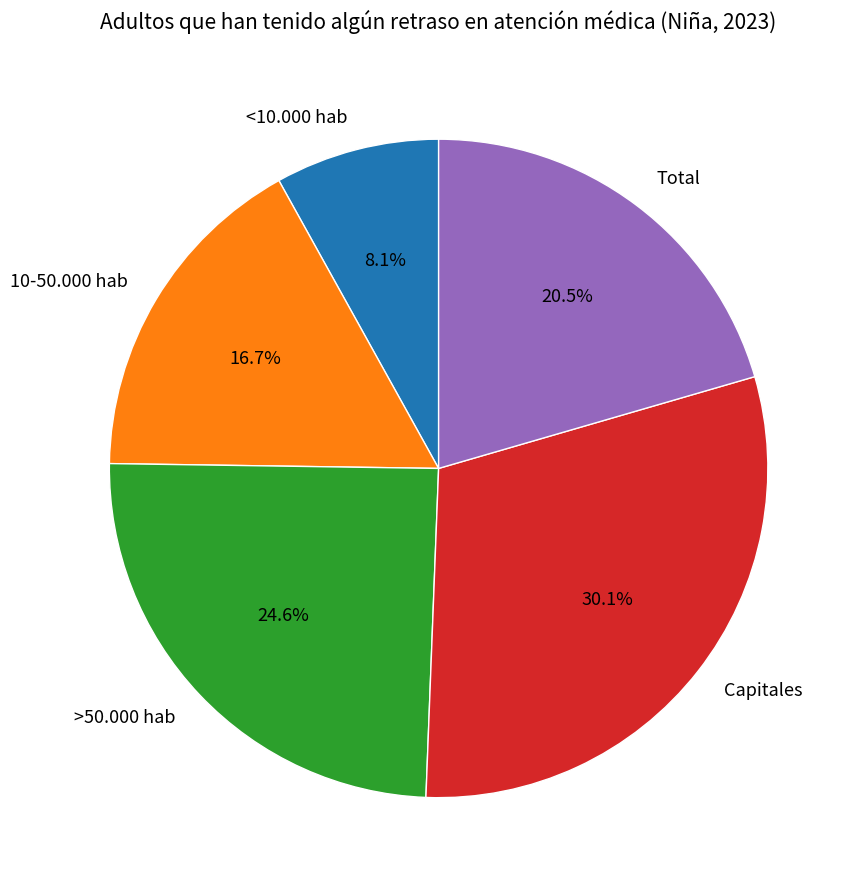

Is <10.000 hab the majority of the pie?

No